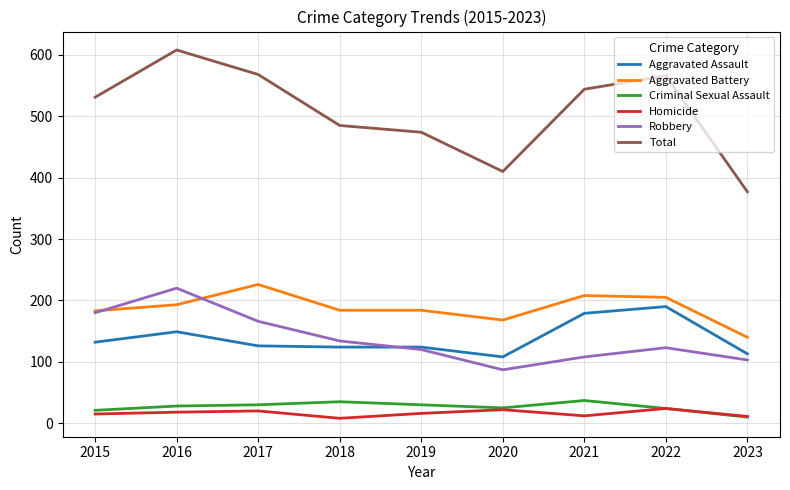

Which series has the largest range (max minus min)?

Total